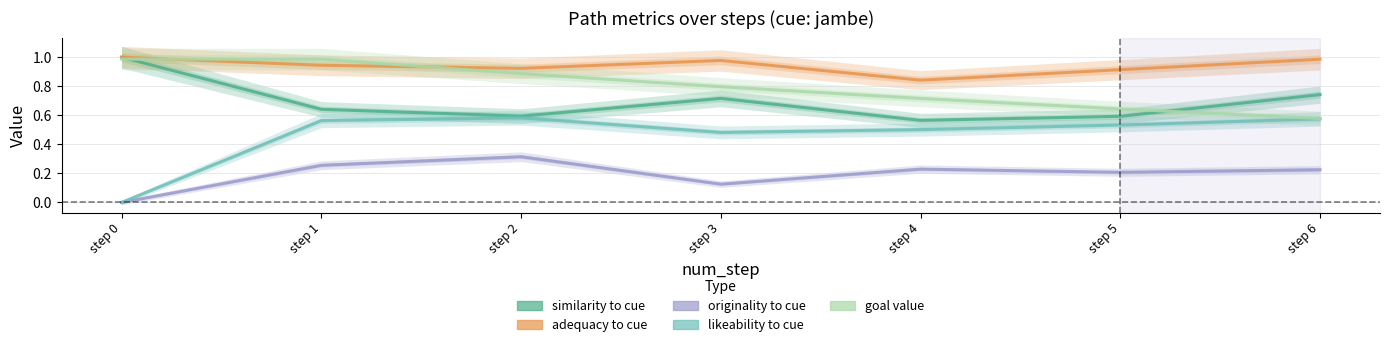

Is the value of originality_to_cue at step 3 greater than the value of goal_value at step 1?

No